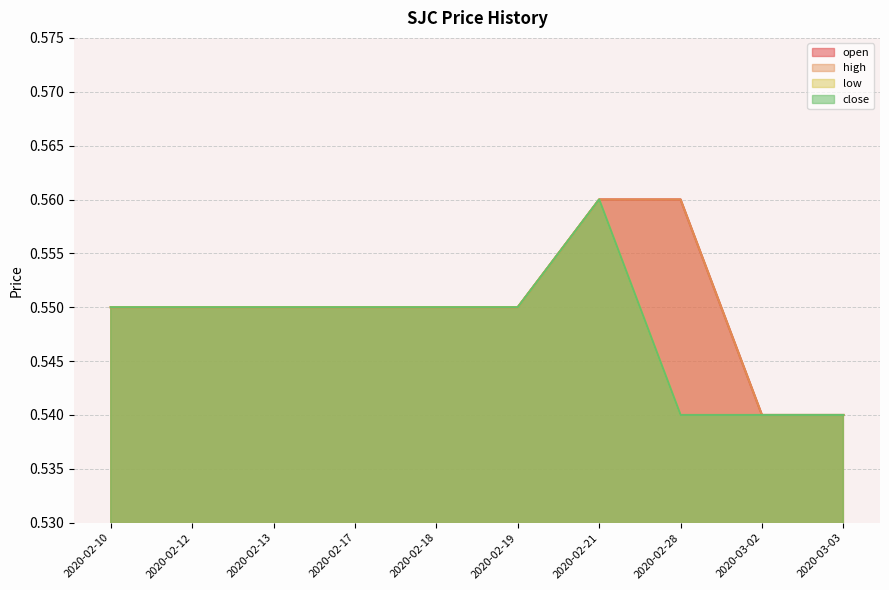

Which category has the lowest value across all series?

2020-03-02